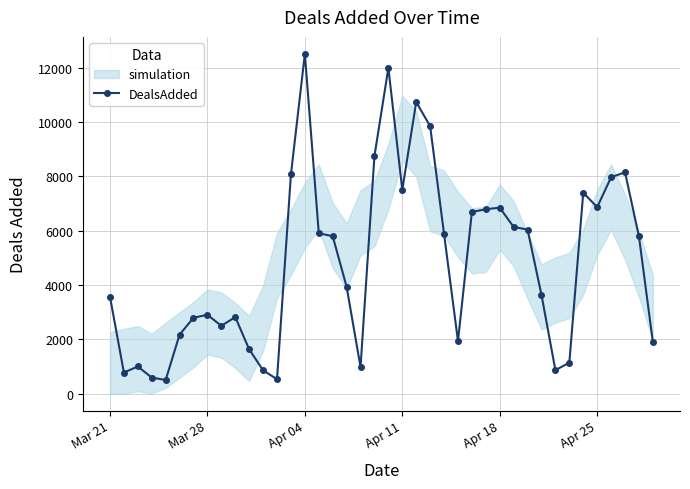

What is the maximum value for DealsAdded?

12514